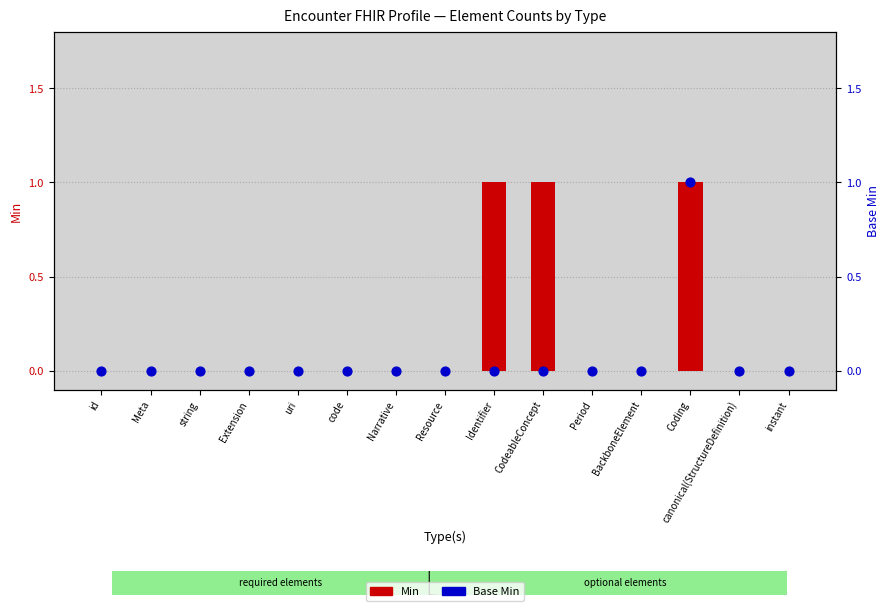

Which series has the largest total across all categories?

Min (transformed count)